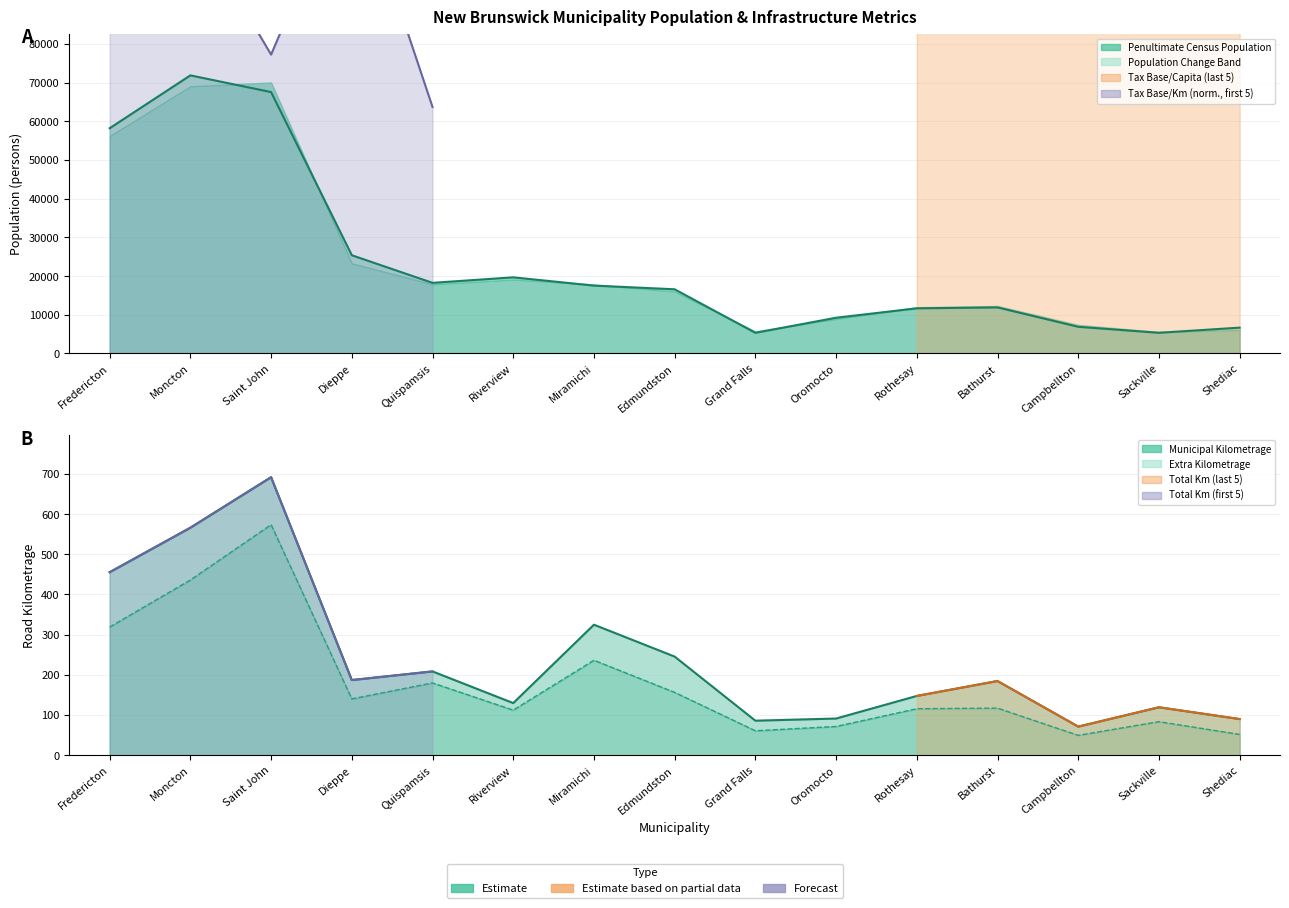

What is the approximate value of Municipal Kilometrage at Quispamsis?

179.9